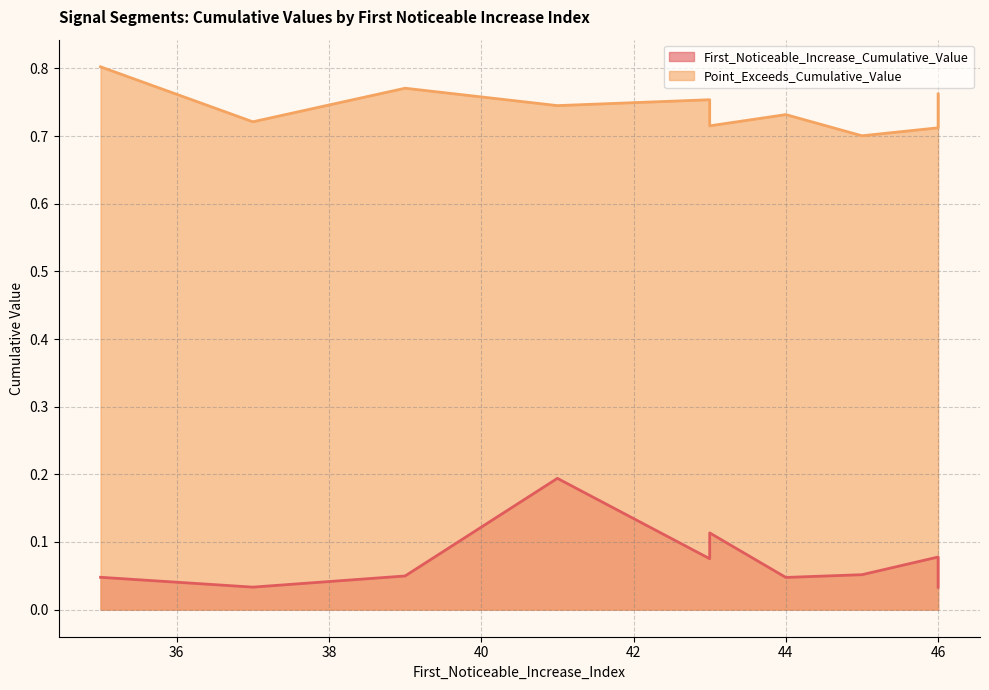

List the series in order of their overall mean, lowest first.

First_Noticeable_Increase_Cumulative_Value, Point_Exceeds_Cumulative_Value